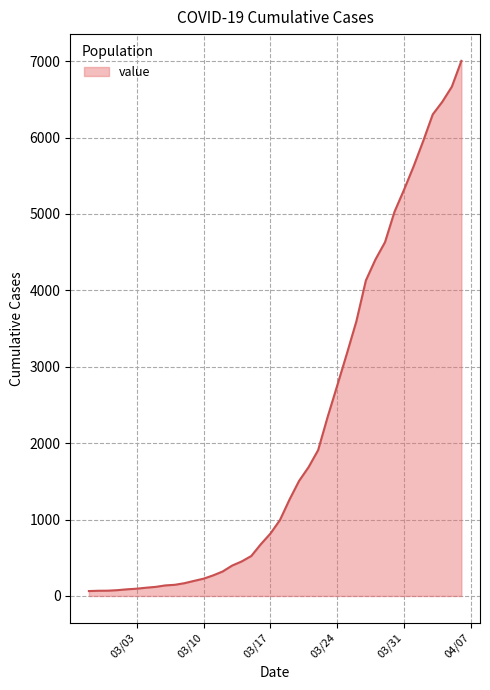

What is the difference between the maximum and minimum values?

6940